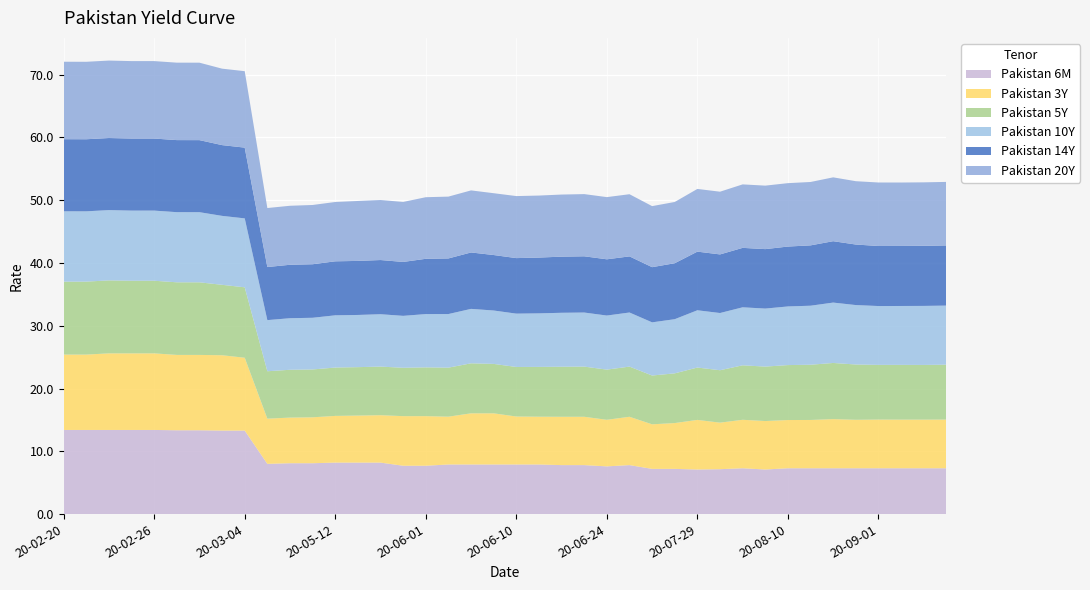

Reading right to left, extract all data points from this chart.

Pakistan 6M: 2020-09-04=7.3	2020-09-03=7.3	2020-09-02=7.3	2020-09-01=7.3	2020-08-17=7.3	2020-08-12=7.3	2020-08-11=7.3	2020-08-10=7.3	2020-08-04=7.1	2020-08-03=7.3	2020-07-30=7.2	2020-07-29=7.1	2020-07-06=7.2	2020-06-29=7.2	2020-06-25=7.8	2020-06-24=7.6	2020-06-23=7.8	2020-06-22=7.8	2020-06-11=7.9	2020-06-10=7.9	2020-06-09=7.9	2020-06-04=7.9	2020-06-02=7.9	2020-06-01=7.7	2020-05-28=7.7	2020-05-14=8.2	2020-05-13=8.2	2020-05-12=8.2	2020-05-08=8.1	2020-05-07=8.1	2020-05-06=8.0	2020-03-04=13.3	2020-03-03=13.3	2020-03-02=13.3	2020-02-28=13.3	2020-02-26=13.4	2020-02-25=13.4	2020-02-24=13.4	2020-02-21=13.4	2020-02-20=13.4
Pakistan 3Y: 2020-09-04=7.8	2020-09-03=7.7	2020-09-02=7.7	2020-09-01=7.8	2020-08-17=7.7	2020-08-12=7.8	2020-08-11=7.7	2020-08-10=7.7	2020-08-04=7.7	2020-08-03=7.7	2020-07-30=7.4	2020-07-29=7.9	2020-07-06=7.3	2020-06-29=7.1	2020-06-25=7.7	2020-06-24=7.4	2020-06-23=7.7	2020-06-22=7.7	2020-06-11=7.6	2020-06-10=7.6	2020-06-09=8.1	2020-06-04=8.1	2020-06-02=7.6	2020-06-01=7.9	2020-05-28=7.9	2020-05-14=7.6	2020-05-13=7.5	2020-05-12=7.4	2020-05-08=7.3	2020-05-07=7.3	2020-05-06=7.2	2020-03-04=11.6	2020-03-03=12.0	2020-03-02=12.0	2020-02-28=12.0	2020-02-26=12.2	2020-02-25=12.2	2020-02-24=12.2	2020-02-21=12.0	2020-02-20=12.0
Pakistan 5Y: 2020-09-04=8.7	2020-09-03=8.7	2020-09-02=8.7	2020-09-01=8.7	2020-08-17=8.8	2020-08-12=8.9	2020-08-11=8.8	2020-08-10=8.8	2020-08-04=8.7	2020-08-03=8.7	2020-07-30=8.3	2020-07-29=8.3	2020-07-06=7.9	2020-06-29=7.8	2020-06-25=8.0	2020-06-24=8.0	2020-06-23=8.0	2020-06-22=8.0	2020-06-11=7.9	2020-06-10=7.9	2020-06-09=7.9	2020-06-04=8.0	2020-06-02=7.8	2020-06-01=7.8	2020-05-28=7.7	2020-05-14=7.7	2020-05-13=7.7	2020-05-12=7.7	2020-05-08=7.6	2020-05-07=7.6	2020-05-06=7.5	2020-03-04=11.2	2020-03-03=11.2	2020-03-02=11.6	2020-02-28=11.6	2020-02-26=11.6	2020-02-25=11.6	2020-02-24=11.6	2020-02-21=11.6	2020-02-20=11.6
Pakistan 10Y: 2020-09-04=9.4	2020-09-03=9.4	2020-09-02=9.4	2020-09-01=9.4	2020-08-17=9.5	2020-08-12=9.6	2020-08-11=9.4	2020-08-10=9.3	2020-08-04=9.2	2020-08-03=9.2	2020-07-30=9.1	2020-07-29=9.1	2020-07-06=8.6	2020-06-29=8.5	2020-06-25=8.6	2020-06-24=8.6	2020-06-23=8.6	2020-06-22=8.6	2020-06-11=8.5	2020-06-10=8.5	2020-06-09=8.5	2020-06-04=8.7	2020-06-02=8.5	2020-06-01=8.5	2020-05-28=8.3	2020-05-14=8.3	2020-05-13=8.3	2020-05-12=8.3	2020-05-08=8.2	2020-05-07=8.2	2020-05-06=8.1	2020-03-04=11.0	2020-03-03=11.0	2020-03-02=11.2	2020-02-28=11.2	2020-02-26=11.2	2020-02-25=11.2	2020-02-24=11.2	2020-02-21=11.2	2020-02-20=11.2
Pakistan 14Y: 2020-09-04=9.6	2020-09-03=9.6	2020-09-02=9.6	2020-09-01=9.6	2020-08-17=9.6	2020-08-12=9.8	2020-08-11=9.6	2020-08-10=9.5	2020-08-04=9.5	2020-08-03=9.5	2020-07-30=9.3	2020-07-29=9.3	2020-07-06=8.9	2020-06-29=8.8	2020-06-25=8.9	2020-06-24=9.0	2020-06-23=9.0	2020-06-22=8.9	2020-06-11=8.9	2020-06-10=8.8	2020-06-09=8.8	2020-06-04=9.0	2020-06-02=8.9	2020-06-01=8.8	2020-05-28=8.6	2020-05-14=8.6	2020-05-13=8.6	2020-05-12=8.6	2020-05-08=8.5	2020-05-07=8.5	2020-05-06=8.5	2020-03-04=11.3	2020-03-03=11.3	2020-03-02=11.5	2020-02-28=11.5	2020-02-26=11.5	2020-02-25=11.5	2020-02-24=11.5	2020-02-21=11.5	2020-02-20=11.5
Pakistan 20Y: 2020-09-04=10.1	2020-09-03=10.1	2020-09-02=10.1	2020-09-01=10.1	2020-08-17=10.1	2020-08-12=10.2	2020-08-11=10.1	2020-08-10=10.1	2020-08-04=10.1	2020-08-03=10.1	2020-07-30=10.0	2020-07-29=10.0	2020-07-06=9.8	2020-06-29=9.7	2020-06-25=9.9	2020-06-24=9.9	2020-06-23=9.9	2020-06-22=9.9	2020-06-11=9.9	2020-06-10=9.9	2020-06-09=9.8	2020-06-04=9.9	2020-06-02=9.8	2020-06-01=9.8	2020-05-28=9.6	2020-05-14=9.6	2020-05-13=9.5	2020-05-12=9.4	2020-05-08=9.4	2020-05-07=9.4	2020-05-06=9.4	2020-03-04=12.2	2020-03-03=12.2	2020-03-02=12.3	2020-02-28=12.3	2020-02-26=12.3	2020-02-25=12.3	2020-02-24=12.3	2020-02-21=12.3	2020-02-20=12.3